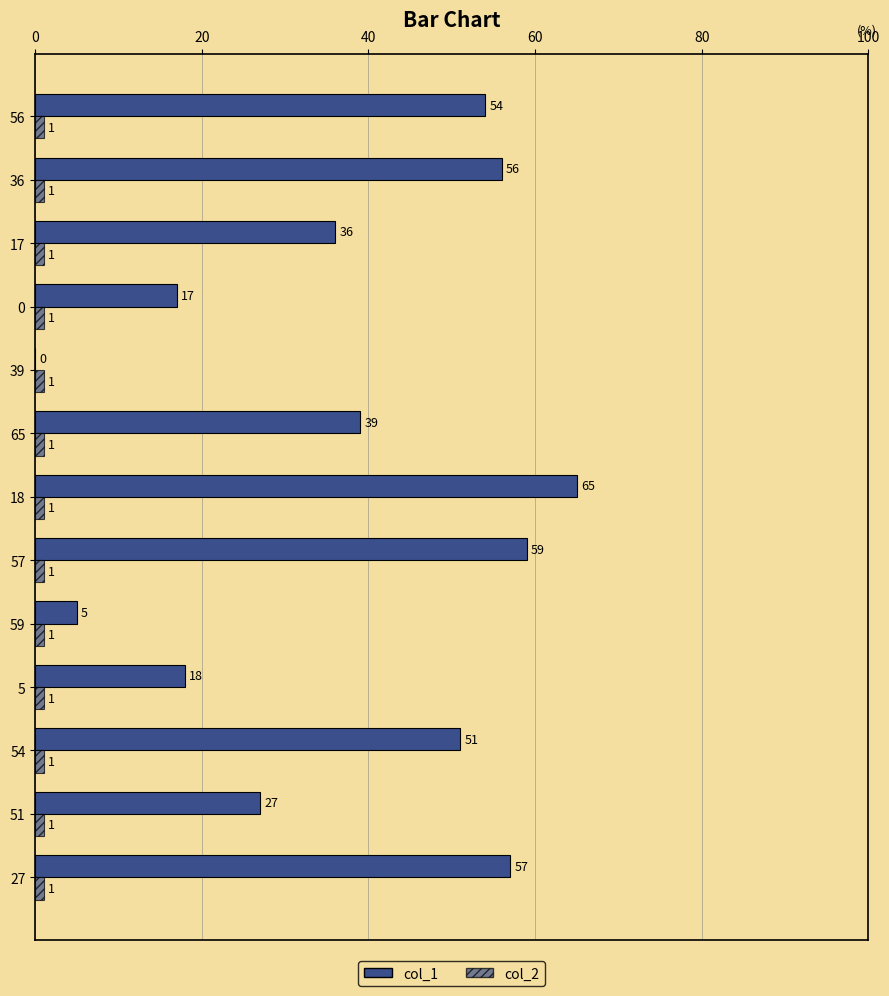

Count the number of categories in the chart.

13